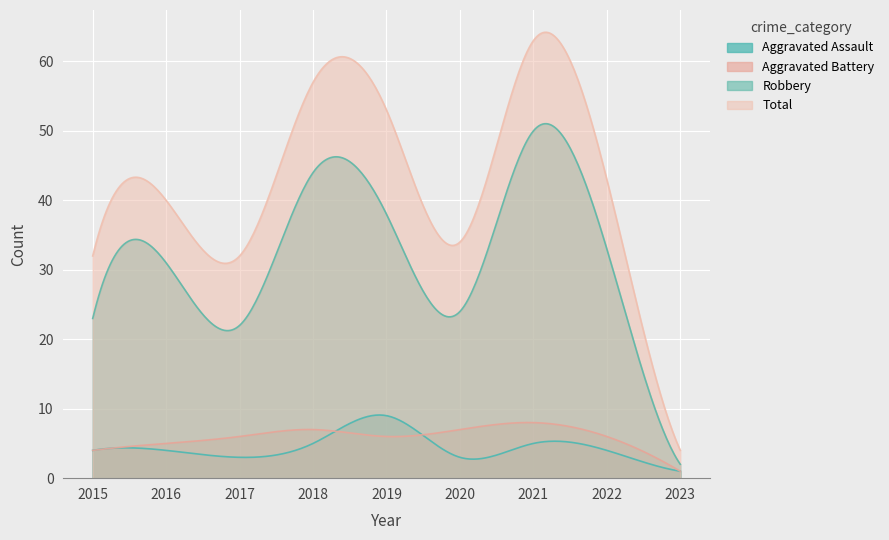

What is the average value of the Aggravated Assault series?

4.5